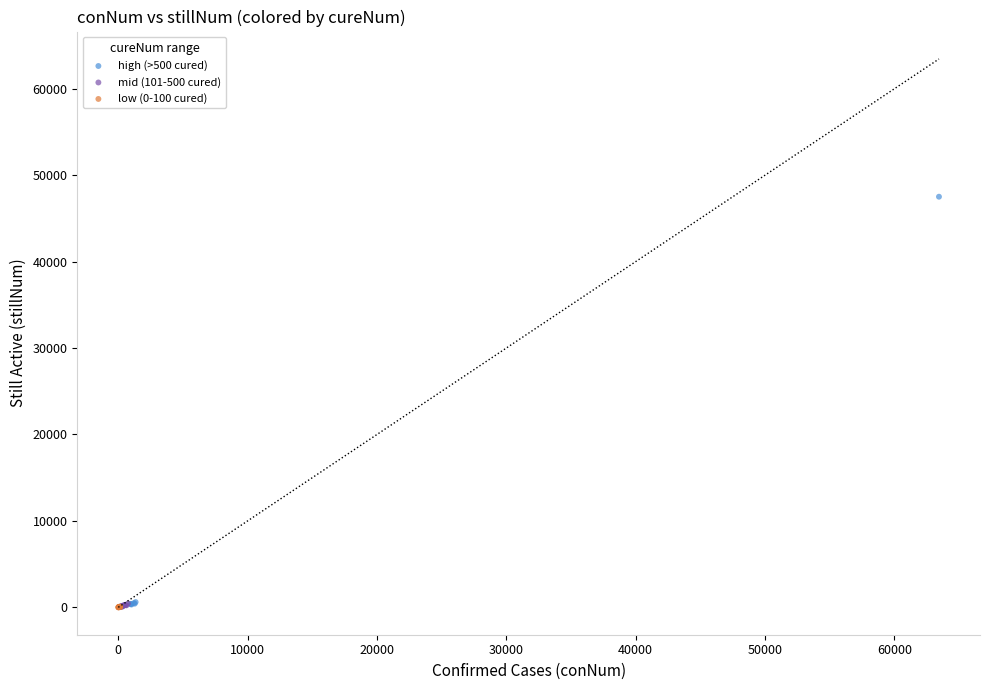

Which series contains the highest Y value?

high (>500 cured)